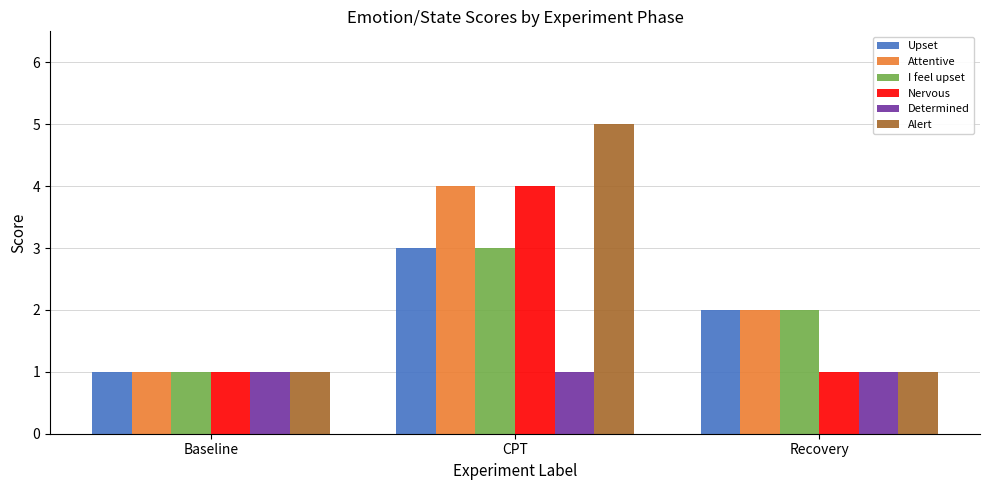

How many bars are there in each group?

6